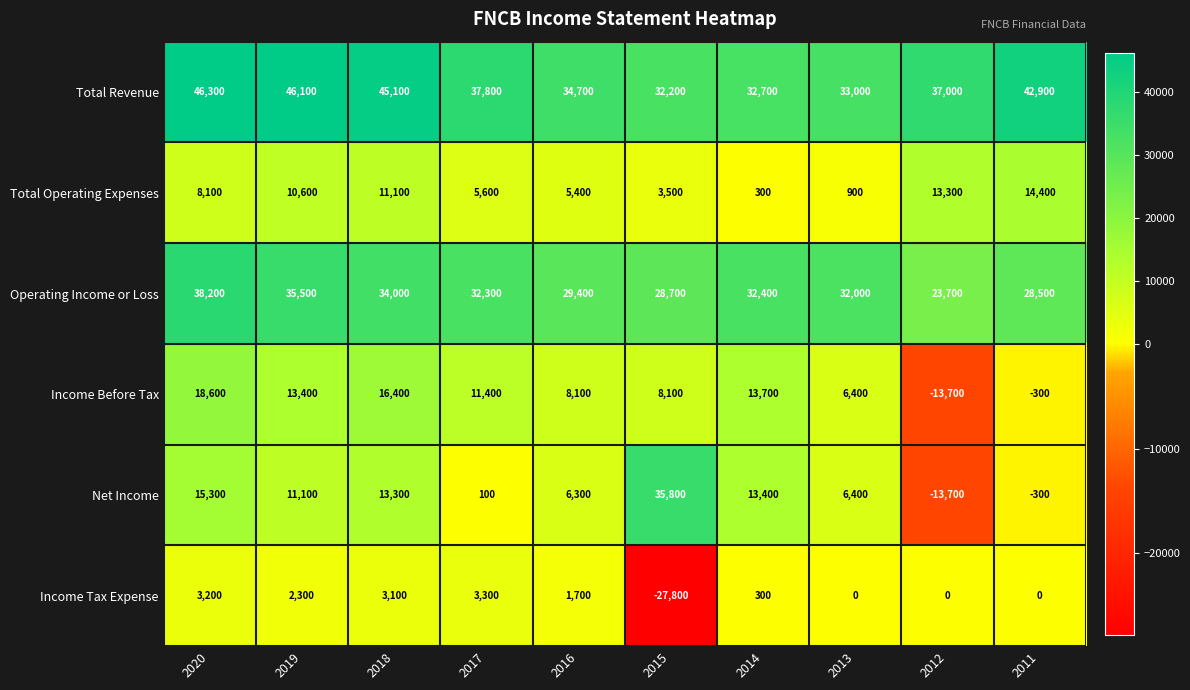

Rank the series by their maximum value, from lowest to highest.

Income Tax Expense, Total Operating Expenses, Income Before Tax, Net Income, Operating Income or Loss, Total Revenue